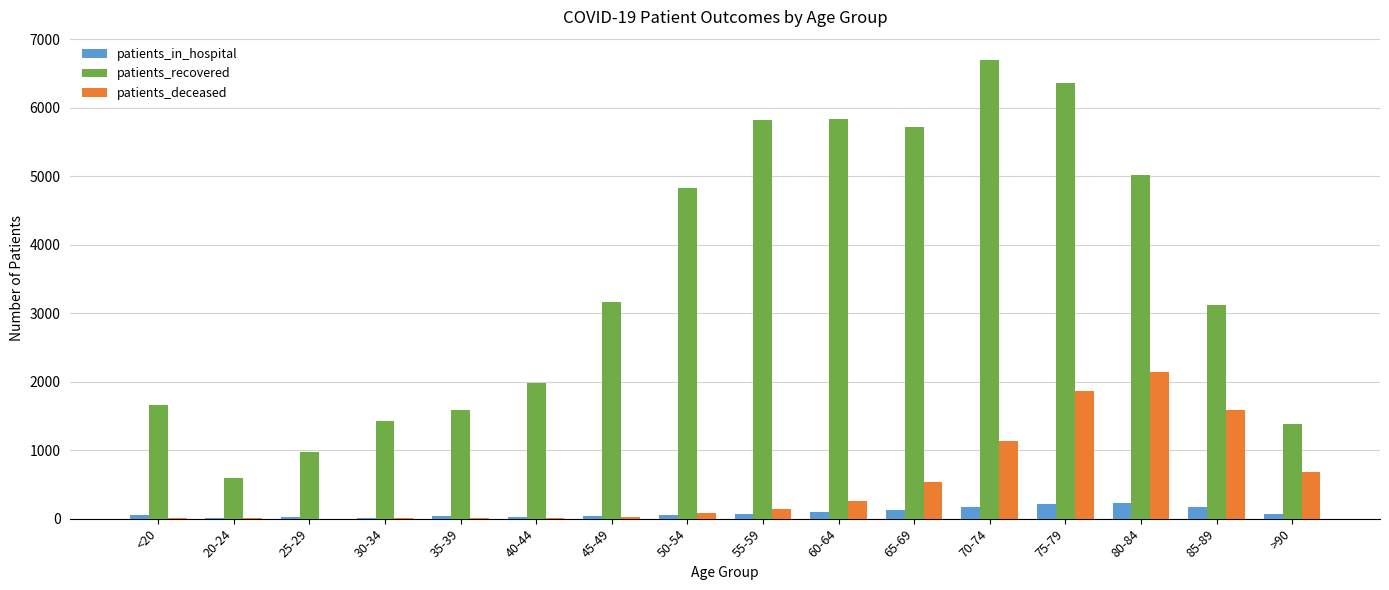

At which category is the sum across all series the highest?

75-79